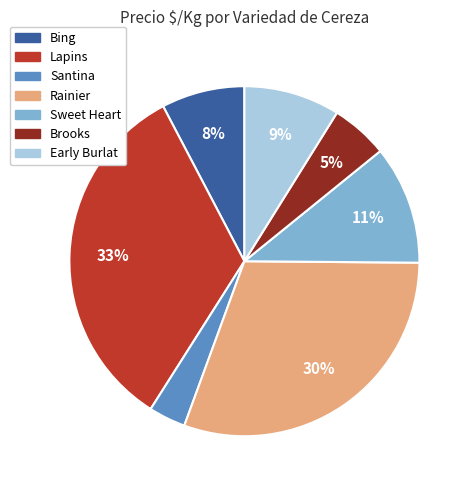

To the nearest percent, what percentage of the pie is Brooks?

5%